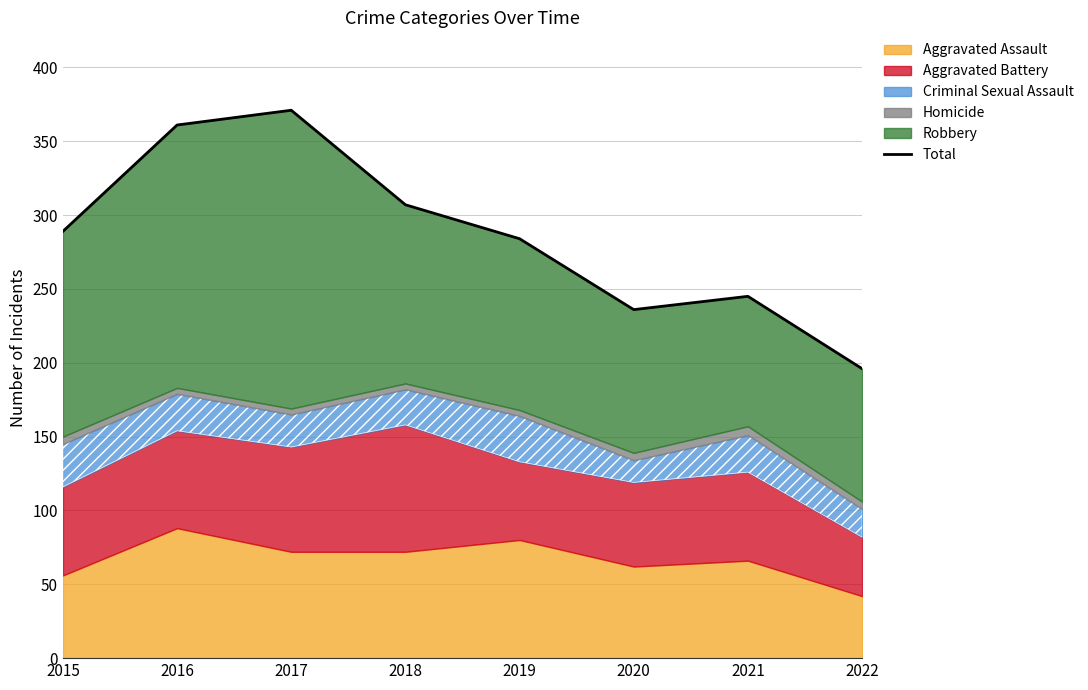

Count the number of values greater than 289.

3